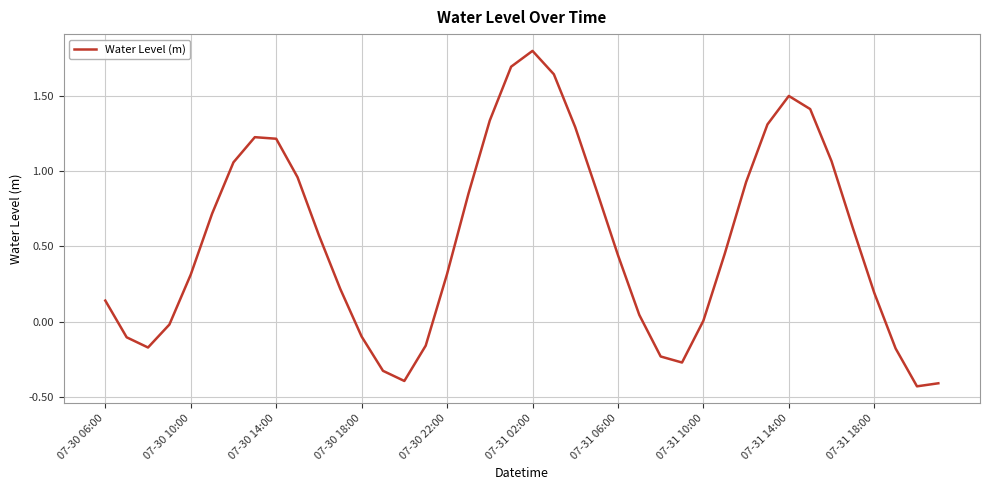

What is the difference between the maximum and minimum values?

2.2